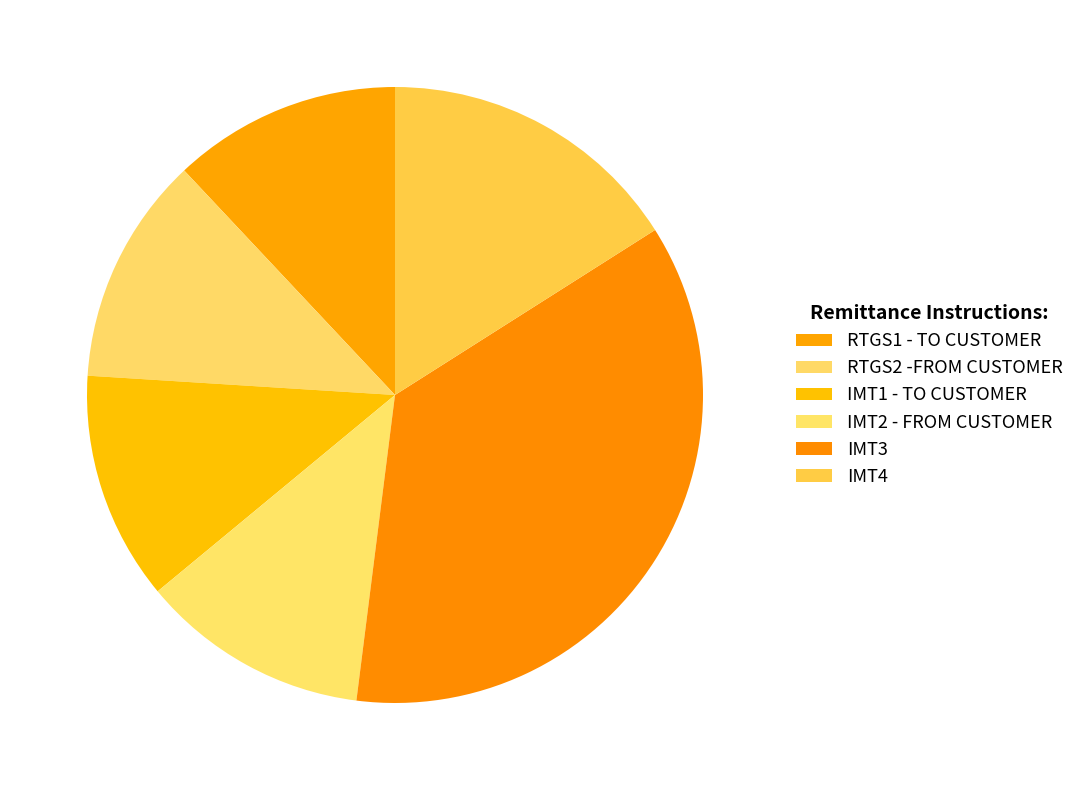

To the nearest percent, what percentage of the pie is IMT1 - TO CUSTOMER?

12%